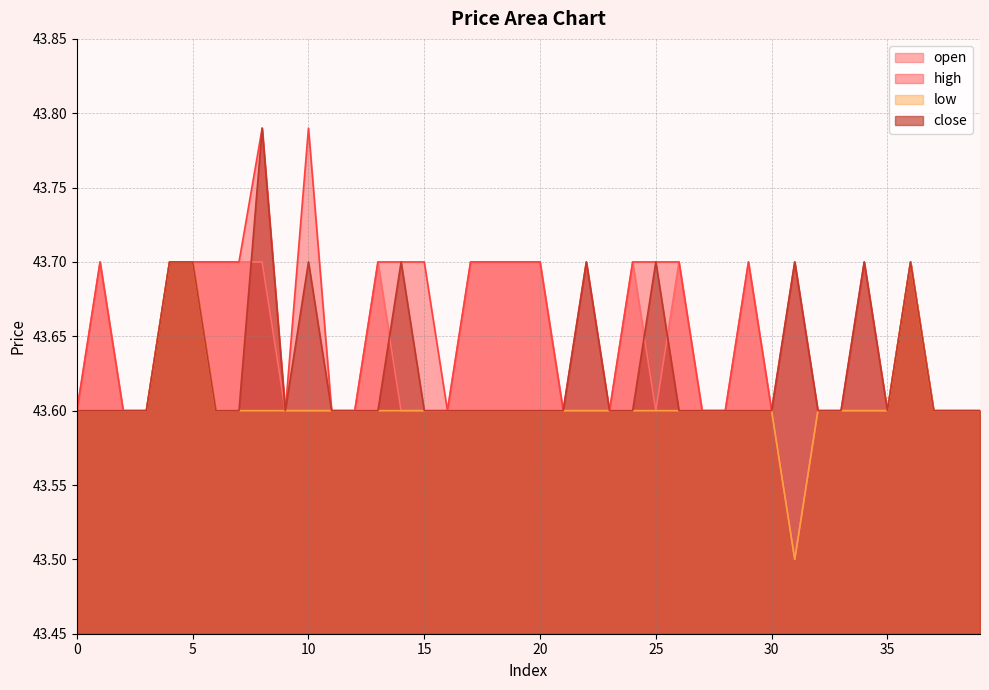

Count the low values in the range 43 to 44.

40